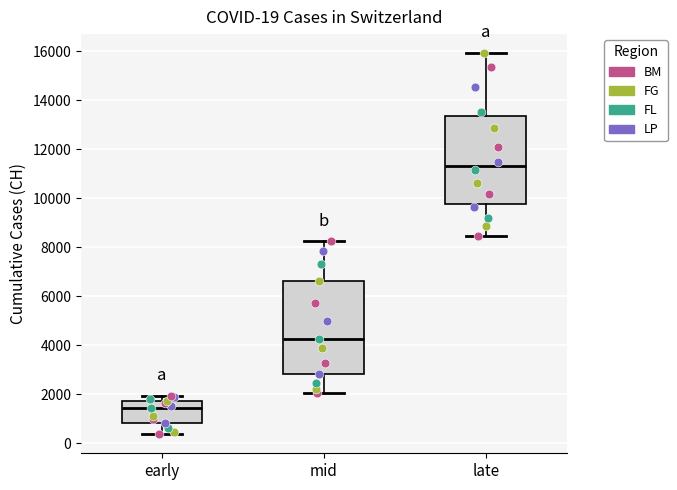

Which box's median line is the lowest?

early